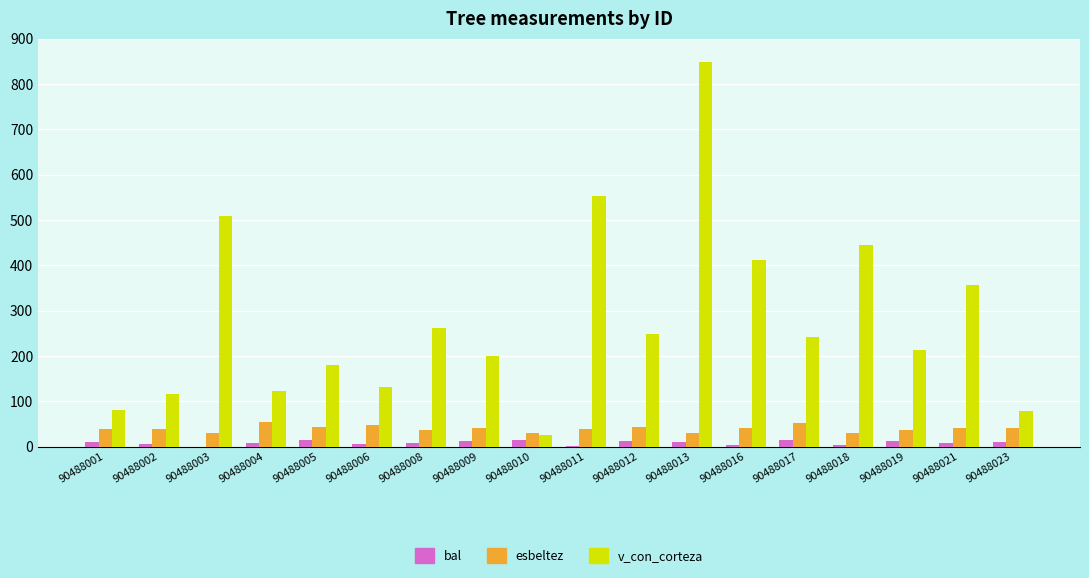

What is the sum of all v_con_corteza values?

5023.8